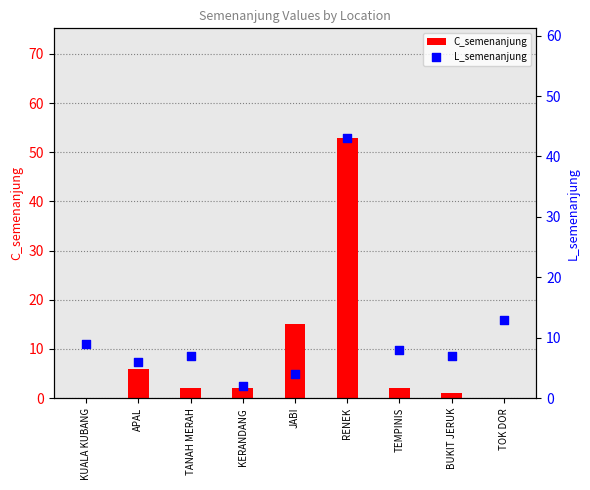

At how many categories does at least one series exceed 45?

1